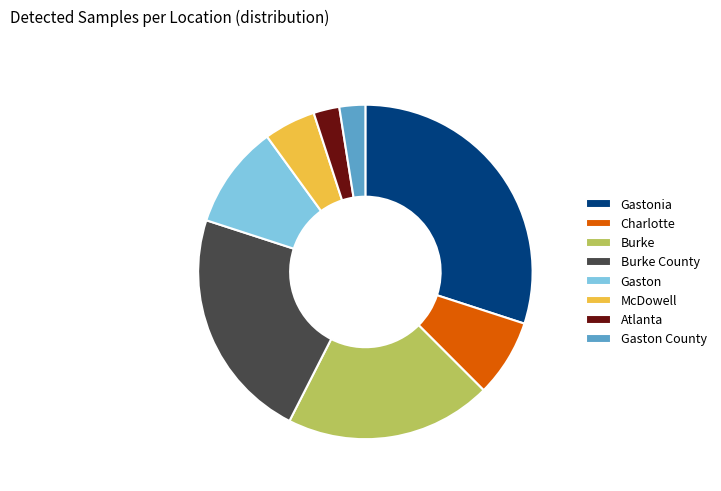

Which slice is the largest?

Gastonia